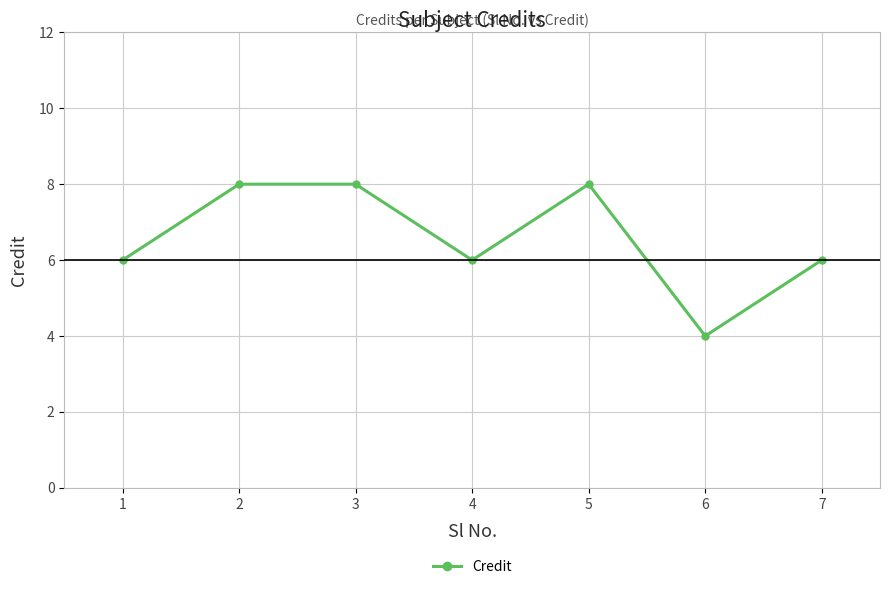

What is the value of the 5th point from the left?

8